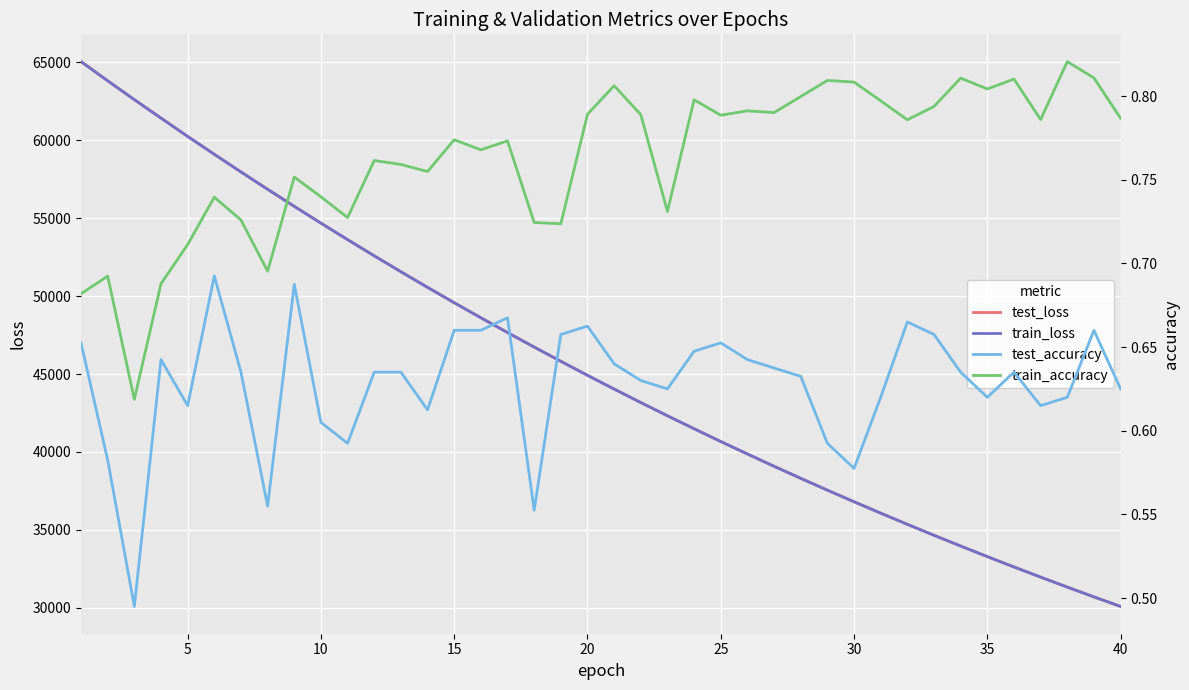

Read the test_loss value at 15.

49578.9